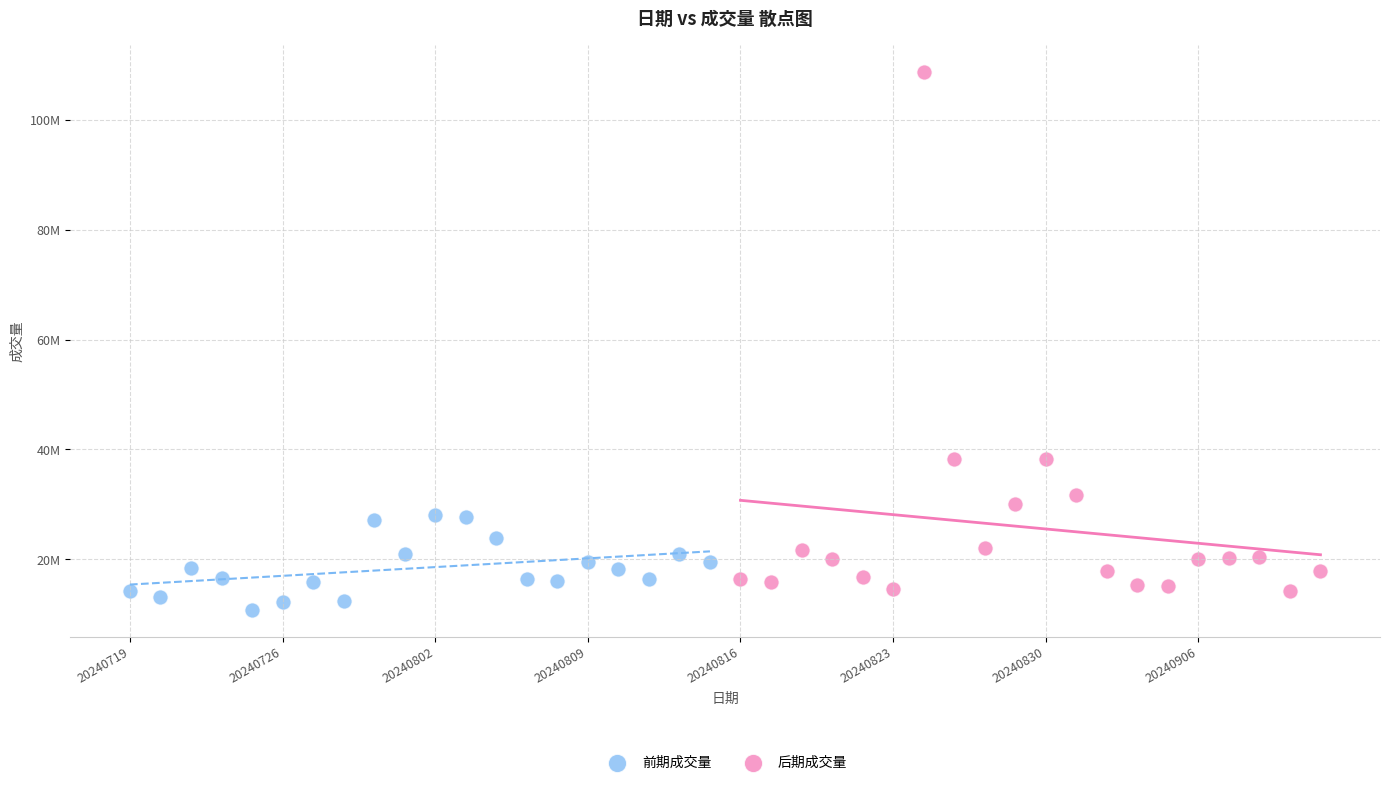

What are all the series names shown in the legend?

前期成交量, 后期成交量